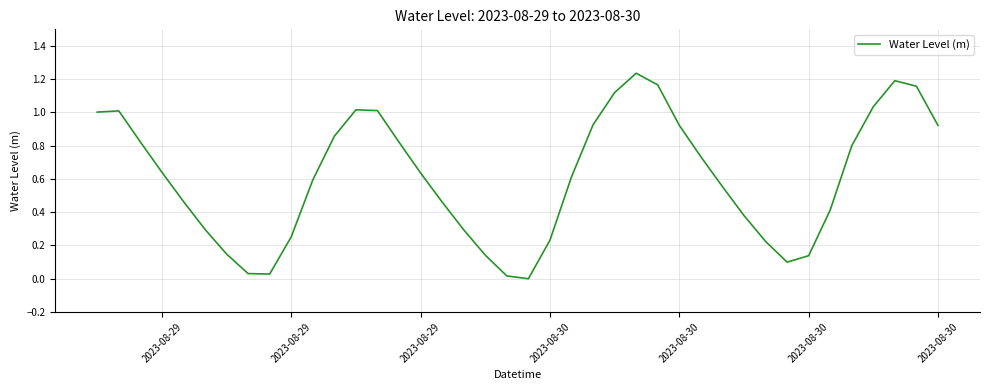

Is this an area chart (filled region under the line)?

No